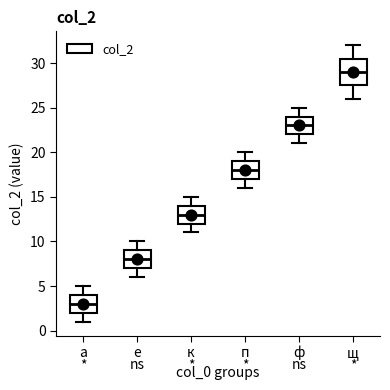

Which box is the tallest, from its lower edge to its upper edge?

щ